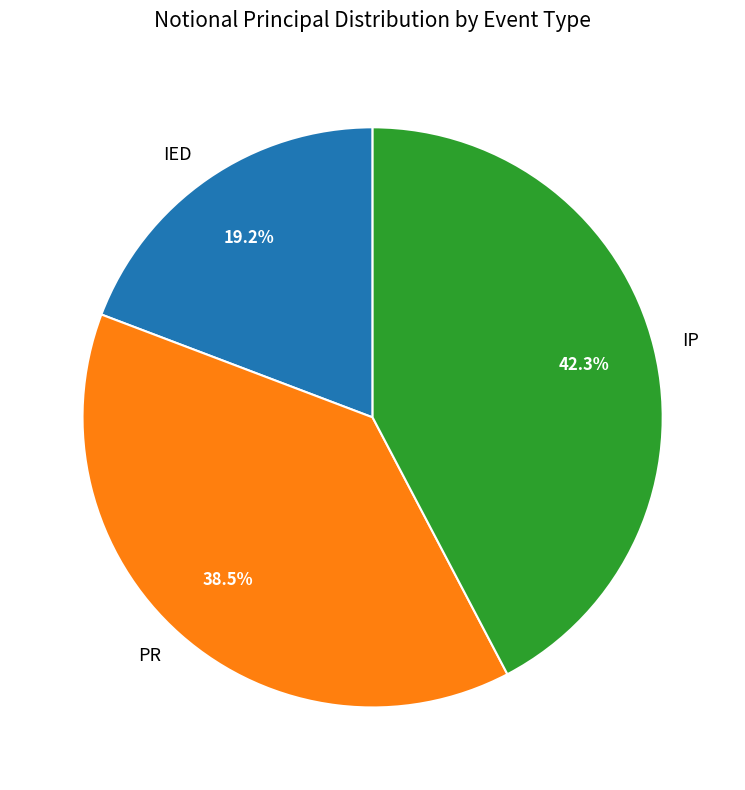

What percentage do PR and IED together represent?

57.7%